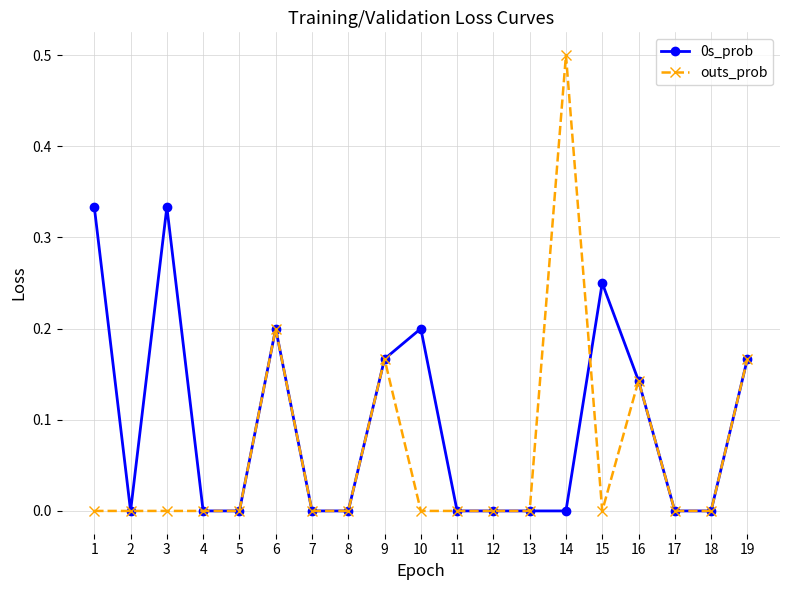

Count the outs_prob values in the range 0 to 1.

19